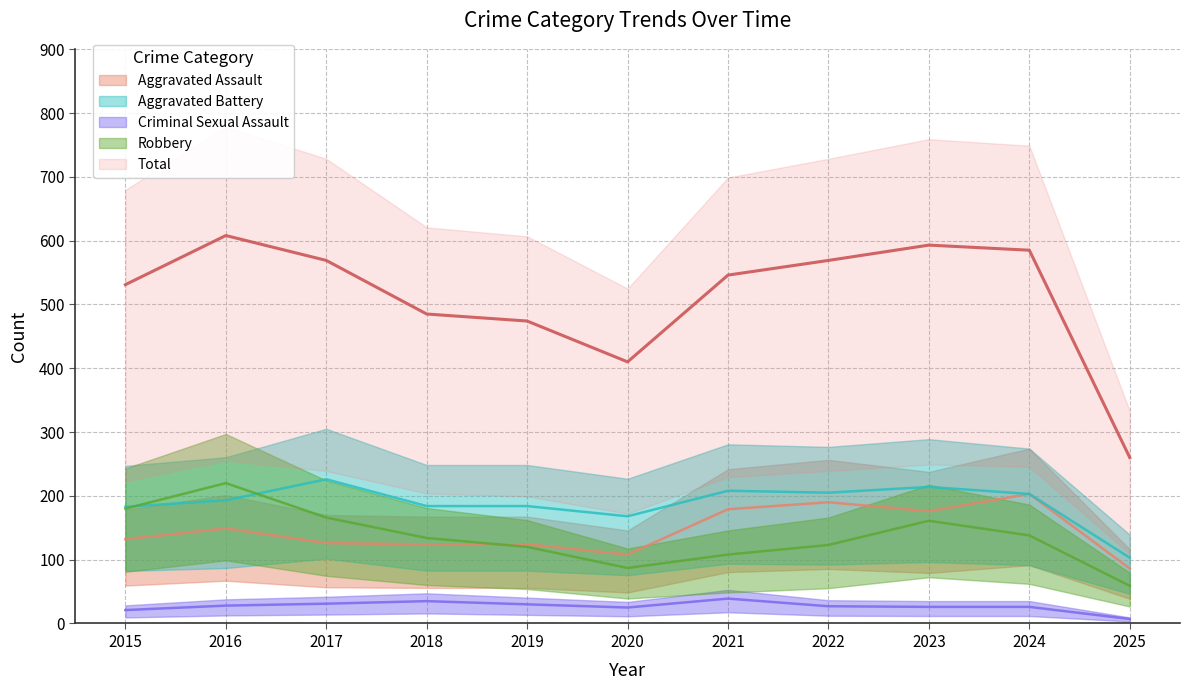

Between 2018 and 2019, which series saw the biggest shift?

Robbery